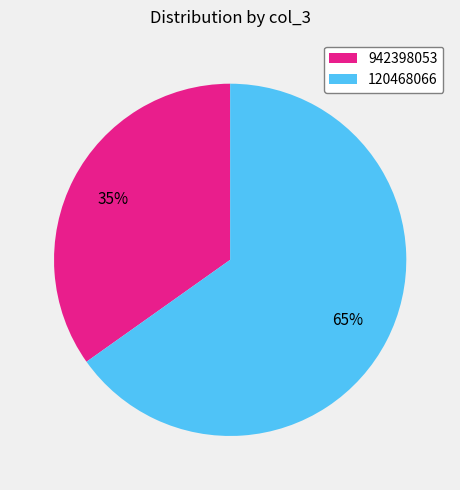

Which category has the smallest portion of the pie?

942398053